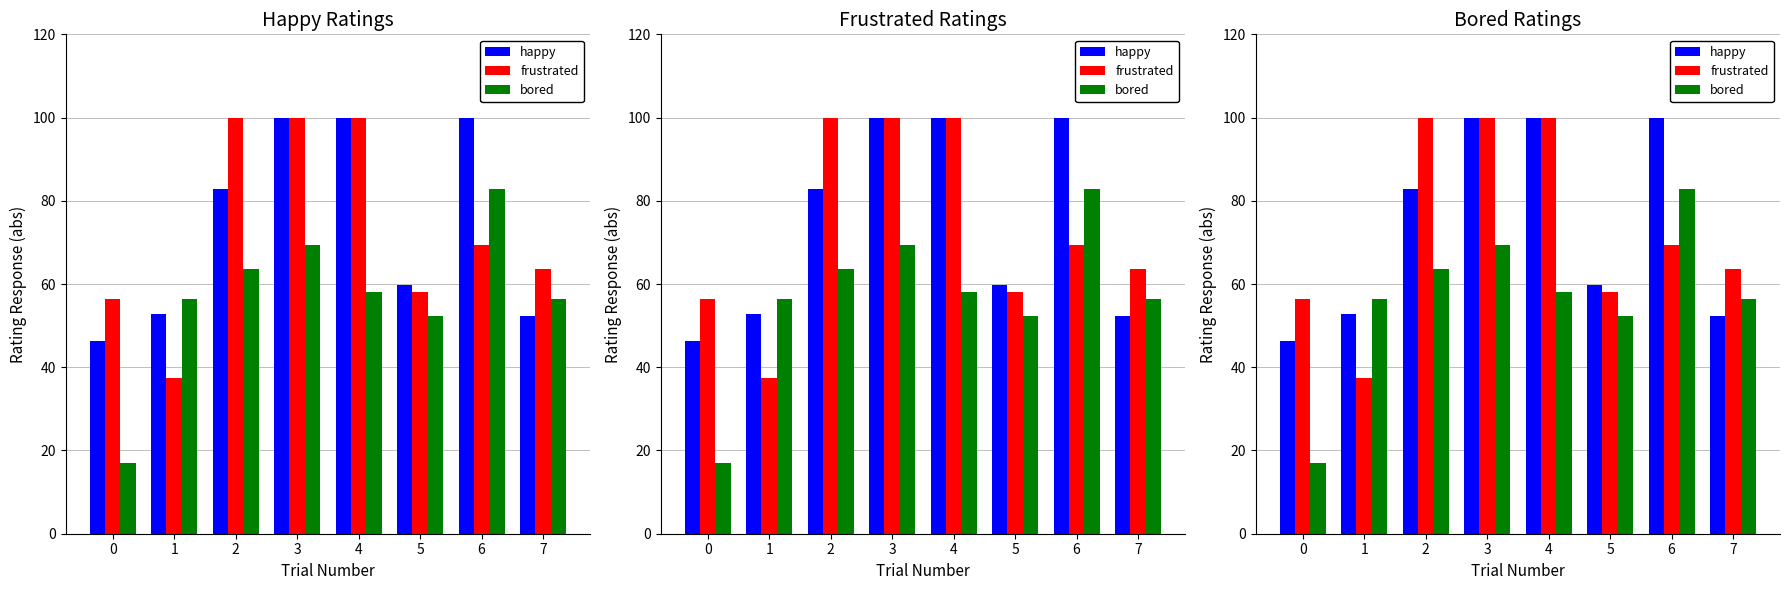

Is the value of bored at 1 greater than the value of frustrated at 2?

No